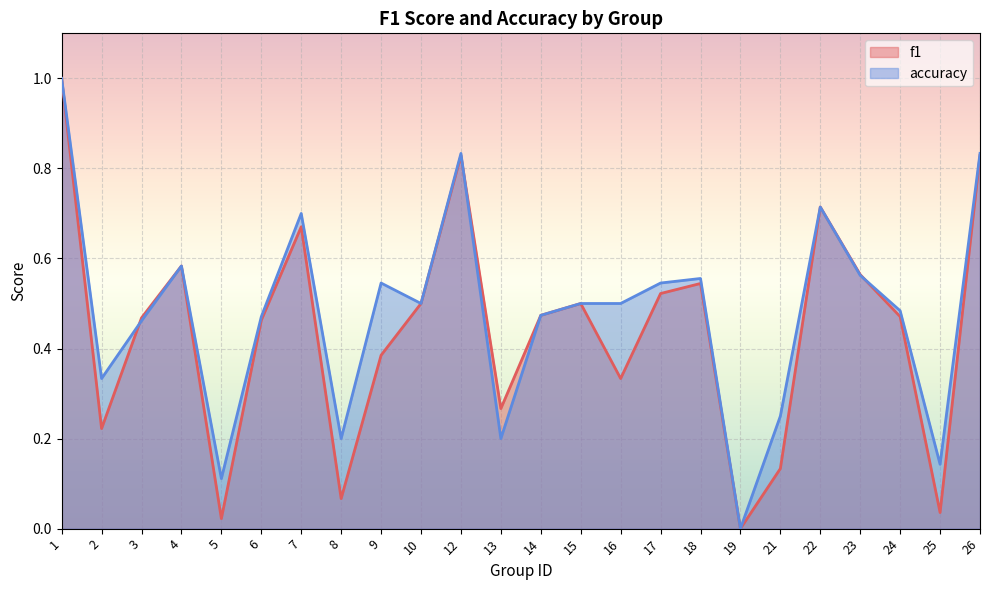

Reading left to right, extract all data points from this chart.

f1: 1=1.0	2=0.2	3=0.5	4=0.6	5=0.0	6=0.5	7=0.7	8=0.1	9=0.4	10=0.5	12=0.8	13=0.3	14=0.5	15=0.5	16=0.3	17=0.5	18=0.5	19=0.0	21=0.1	22=0.7	23=0.6	24=0.5	25=0.0	26=0.8
accuracy: 1=1.0	2=0.3	3=0.5	4=0.6	5=0.1	6=0.5	7=0.7	8=0.2	9=0.5	10=0.5	12=0.8	13=0.2	14=0.5	15=0.5	16=0.5	17=0.5	18=0.6	19=0.0	21=0.2	22=0.7	23=0.6	24=0.5	25=0.1	26=0.8